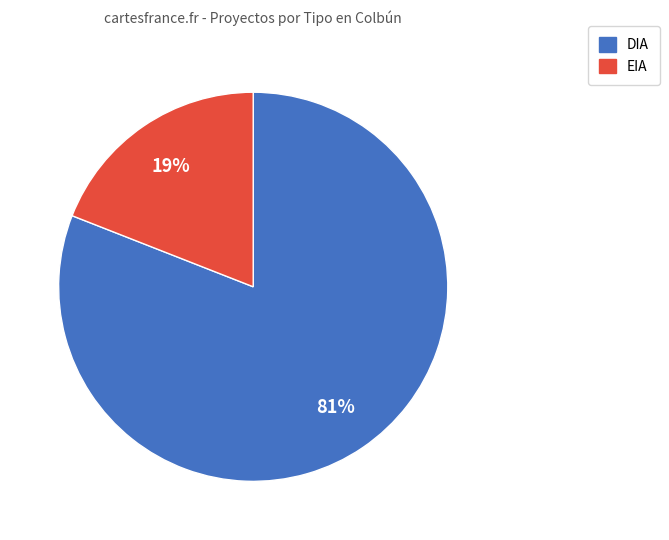

How many slices are in this pie chart?

2